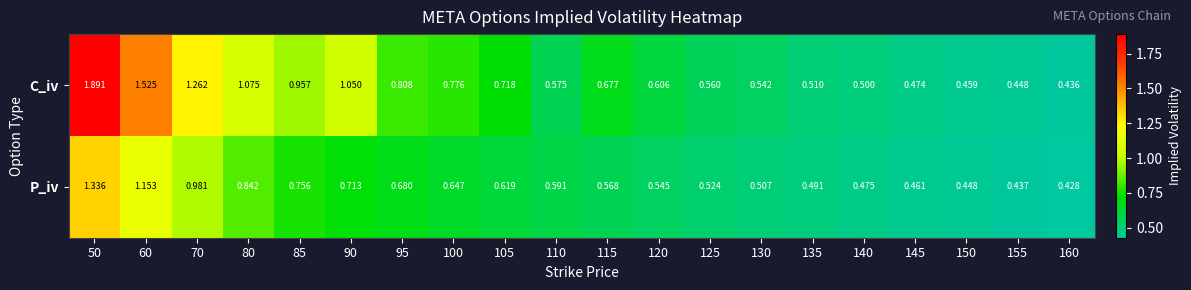

Which series has the largest range (max minus min)?

C_iv